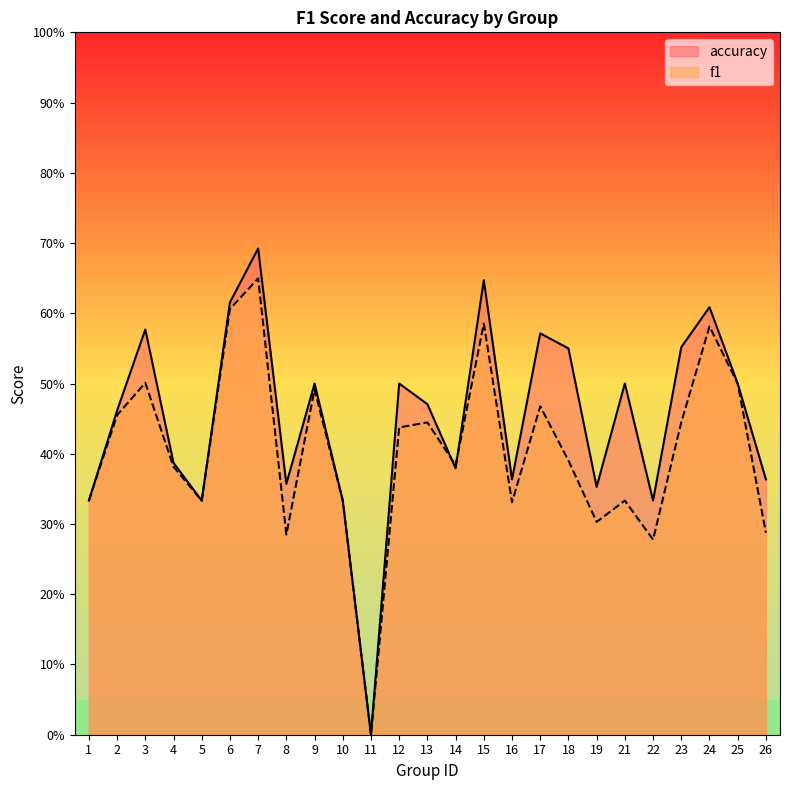

In f1, how many points are lower than both neighbors (excluding endpoints)?

7